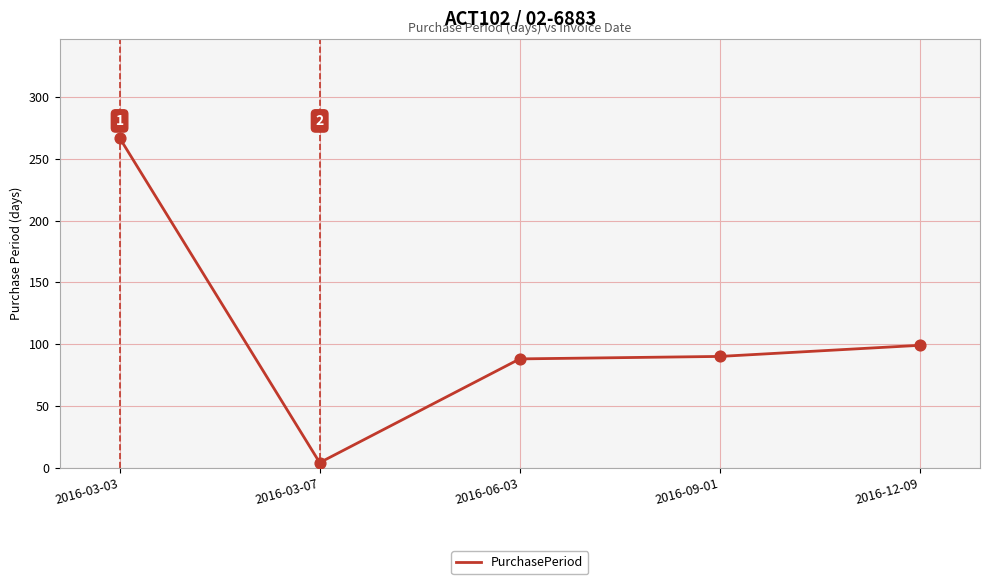

What is the change in value from 2016-03-03 to 2016-12-09?

-168